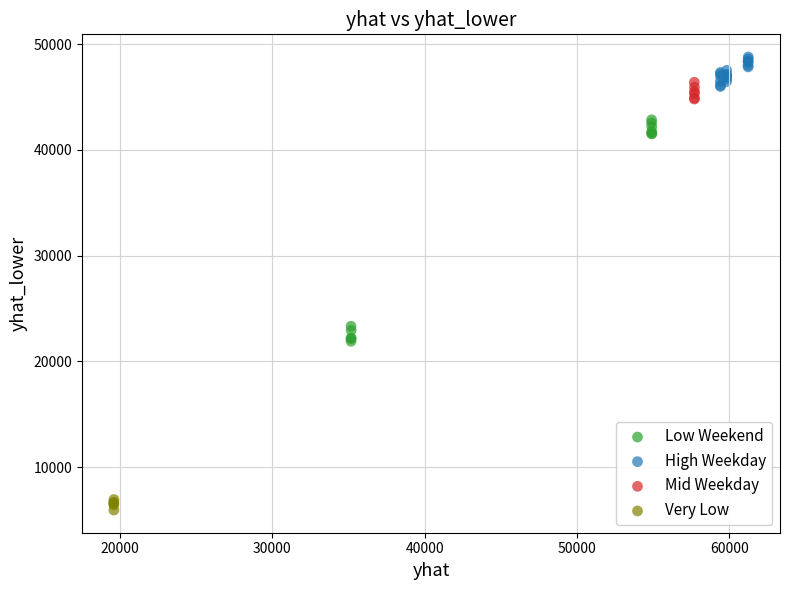

Which series reaches the maximum Y coordinate?

High Weekday